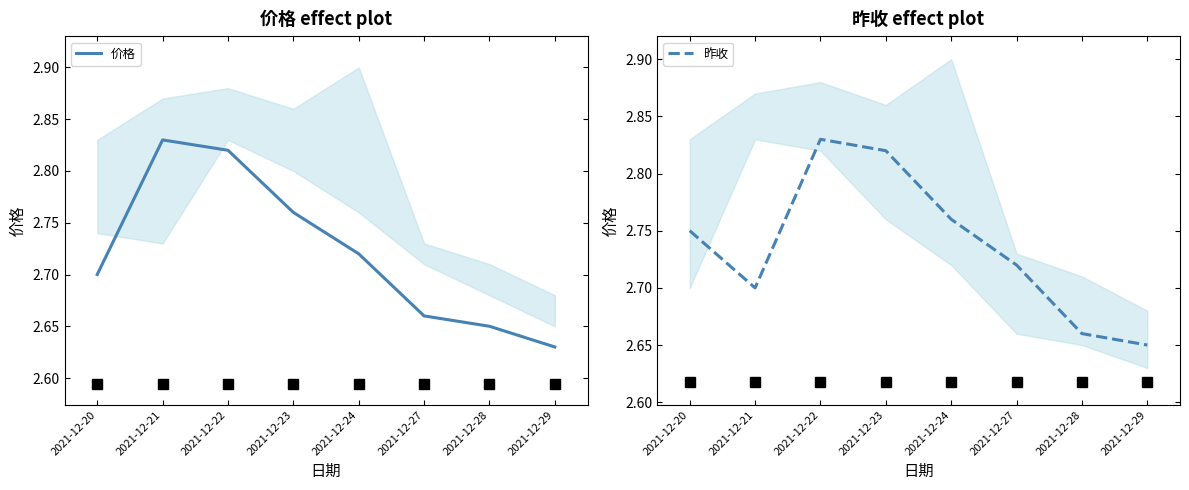

How many intersections are there between 价格 and 昨收?

2